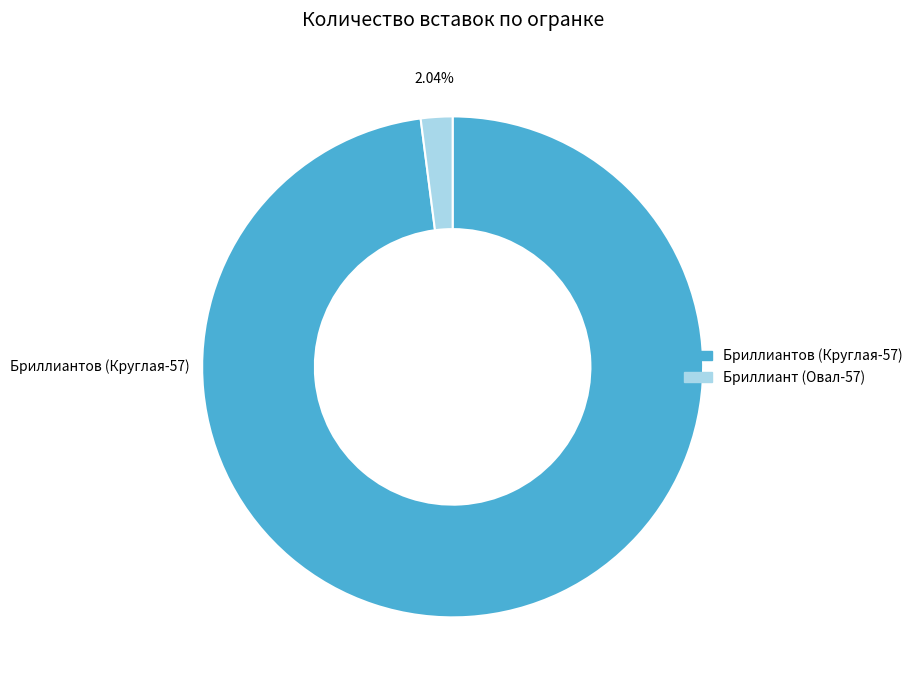

To the nearest percent, what is the difference between the Бриллиантов (Круглая-57) and Бриллиант (Овал-57) slice percentages?

96%